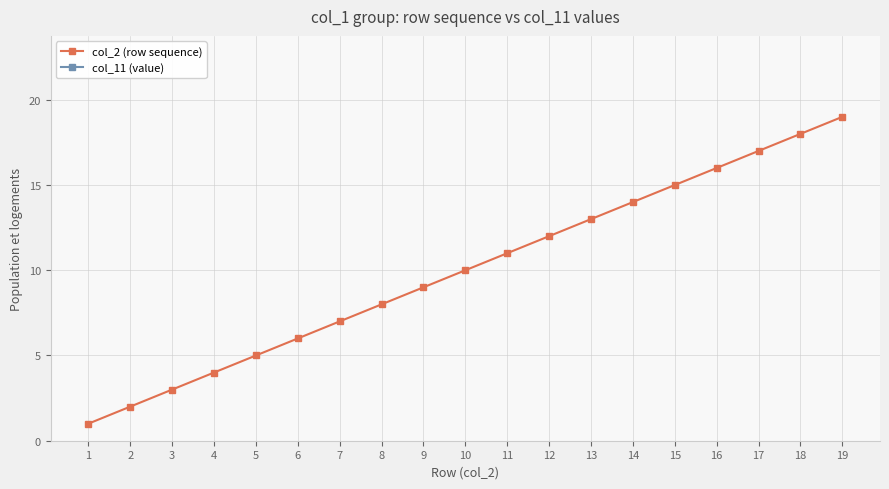

What is the difference between the maximum and minimum values in the col_2 (row sequence) series?

18